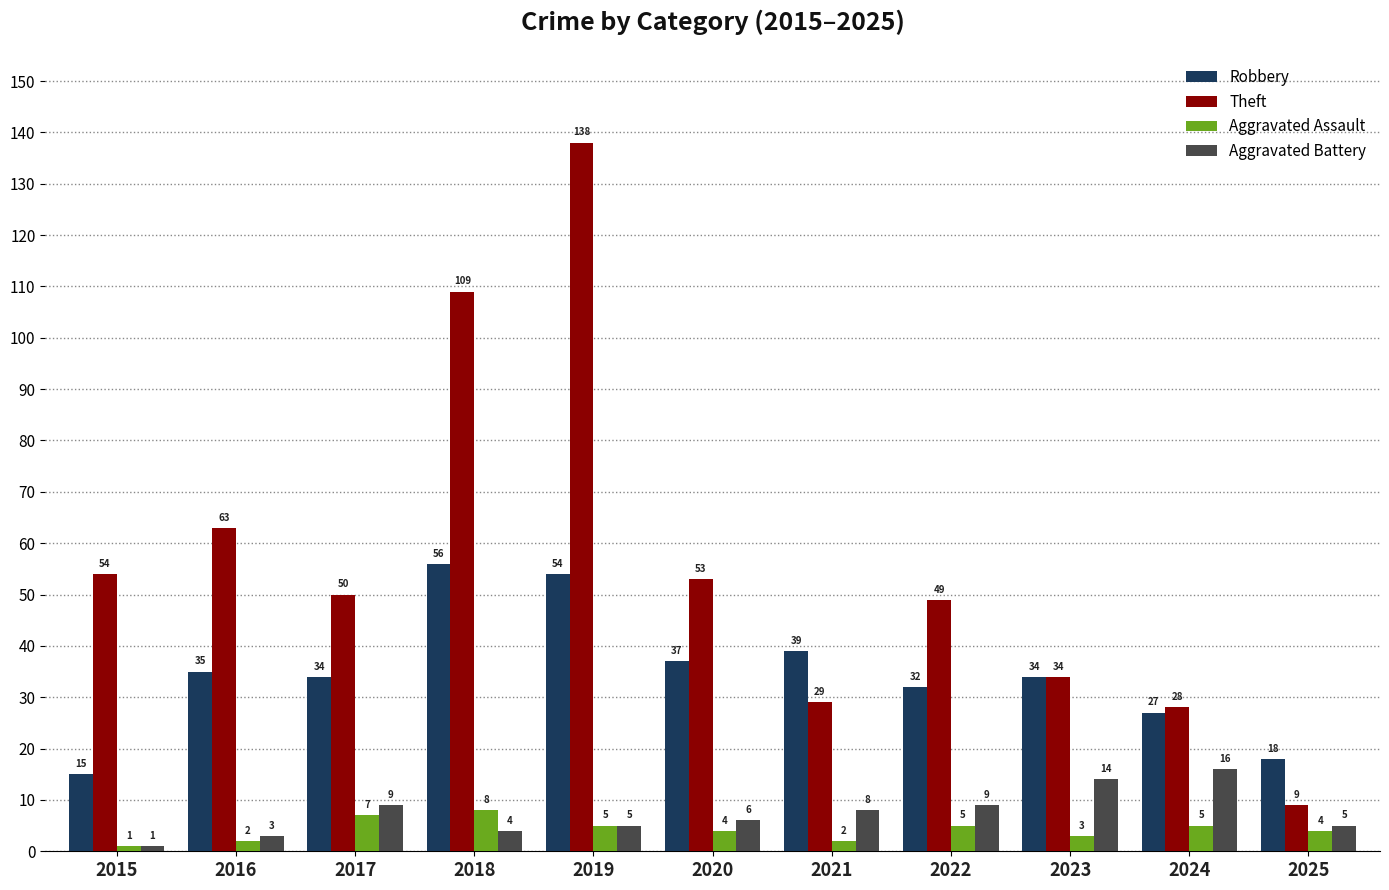

The value of Theft at 2022 is 64. True or false?

False